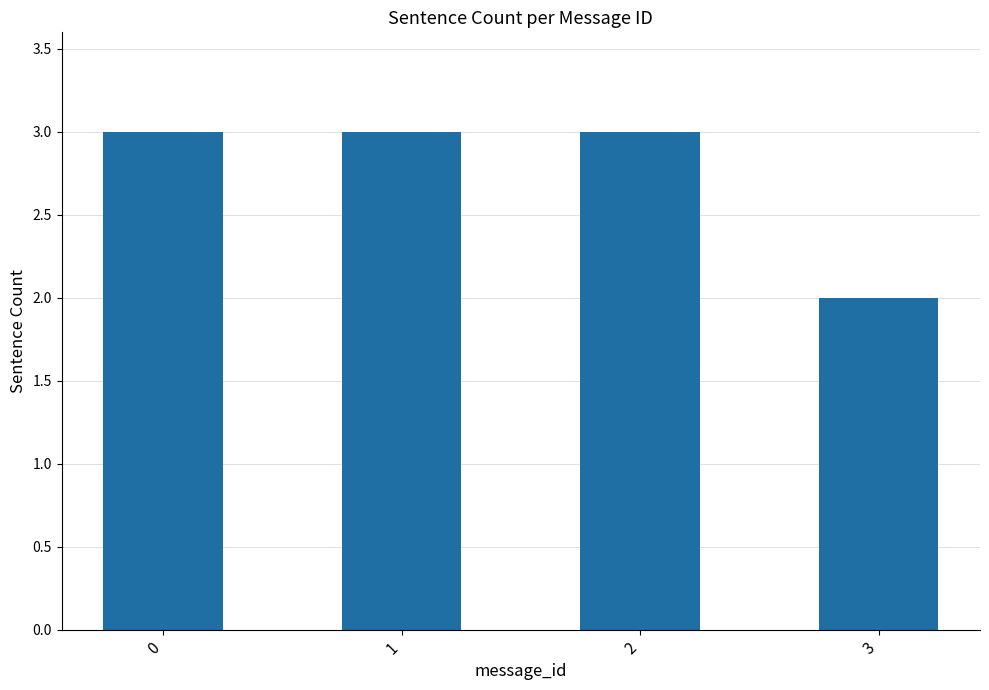

What is the average value?

3